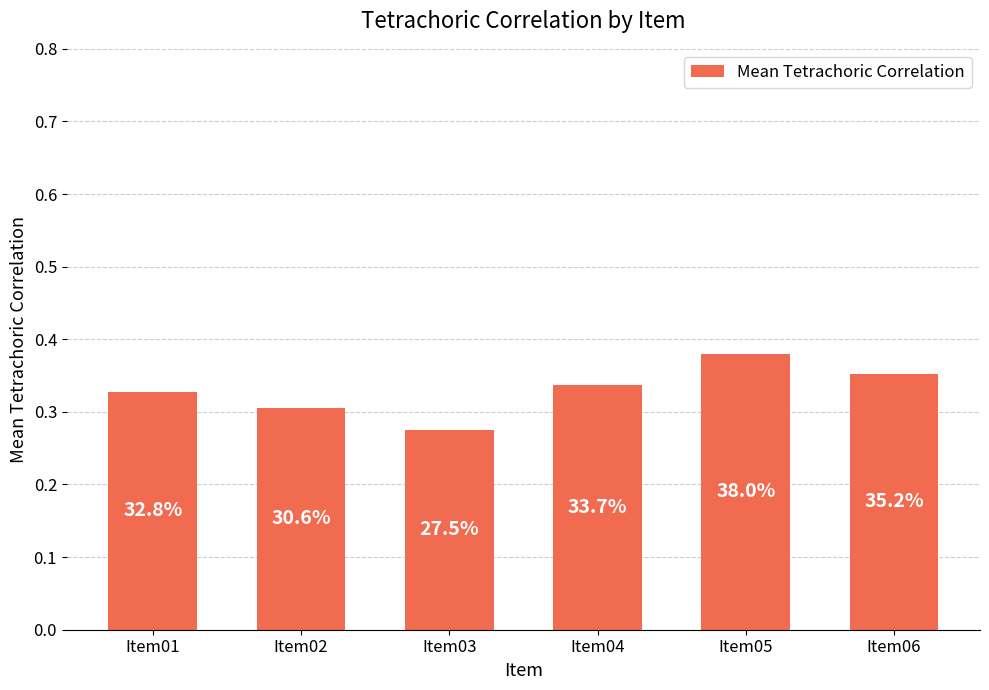

What is the greatest value displayed?

0.4